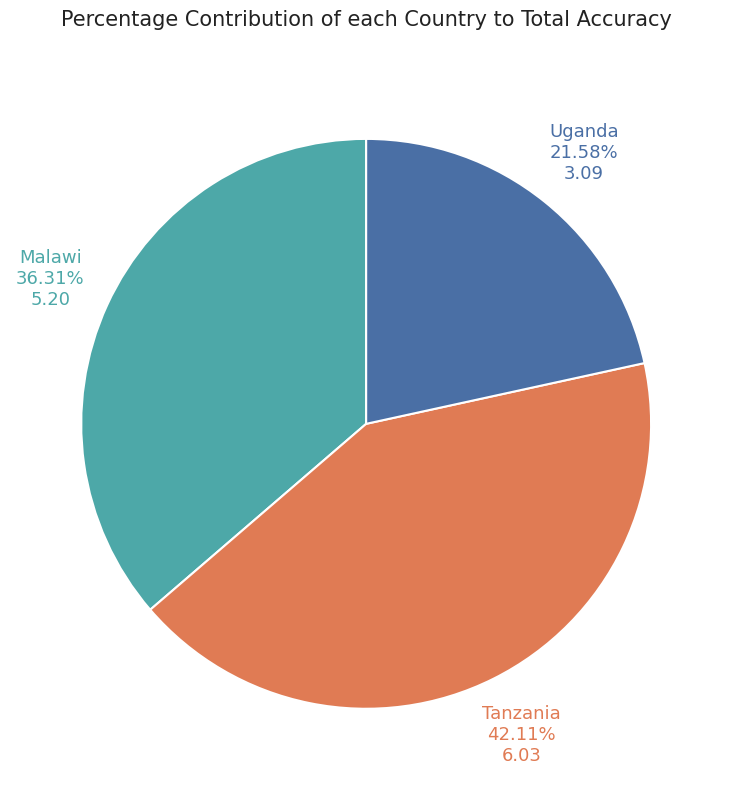

Is there a majority slice in this chart?

No